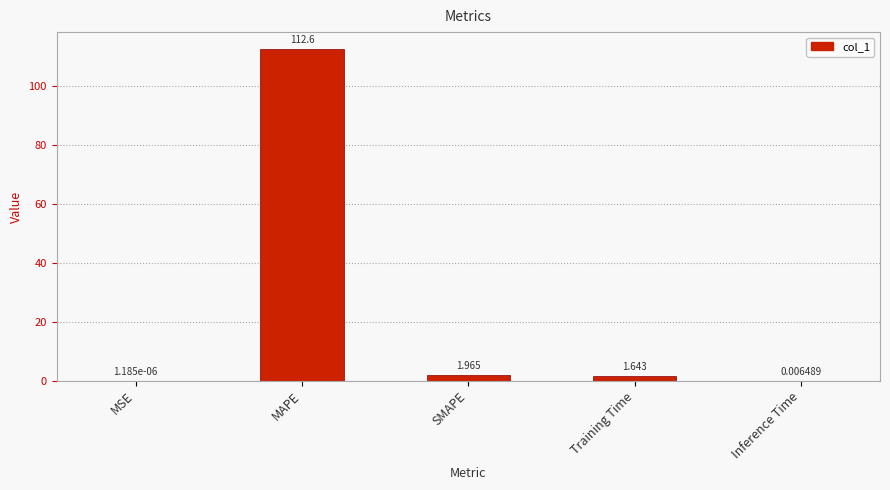

Which category has the highest value across all series?

MAPE